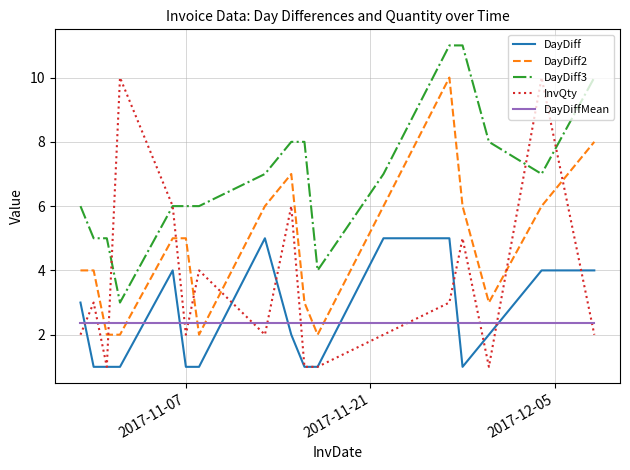

Which series has the largest total across all categories?

DayDiff3